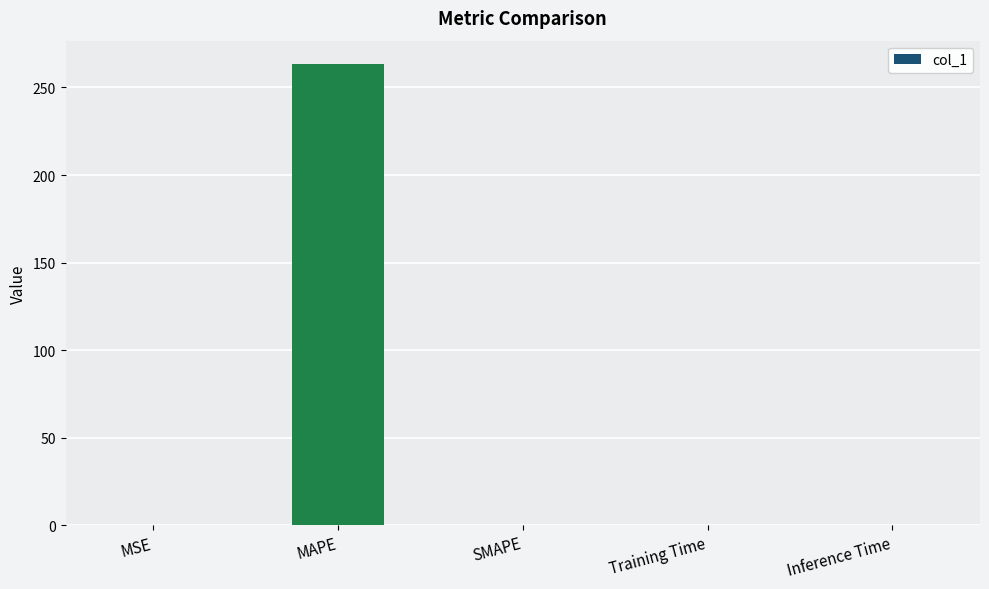

The chart shows a value of 425.5 at MAPE. True or false?

False